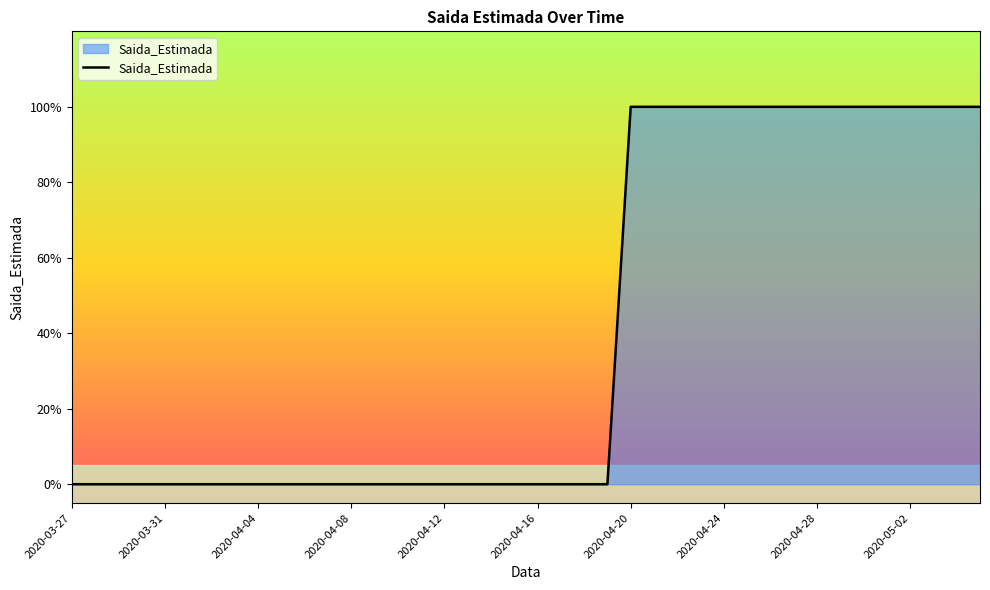

What is the difference between the second highest and minimum values?

1